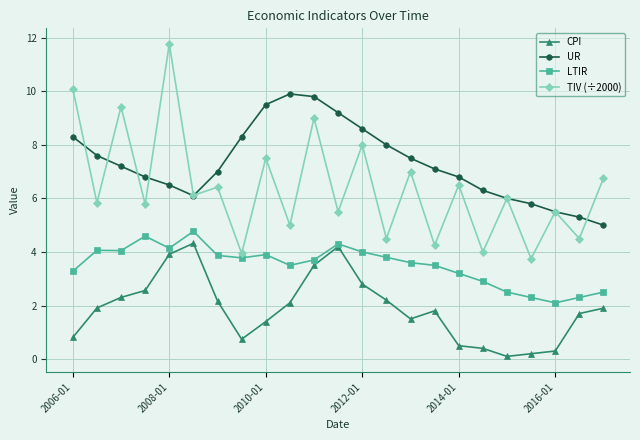

How many values in the LTIR series exceed 3?

17